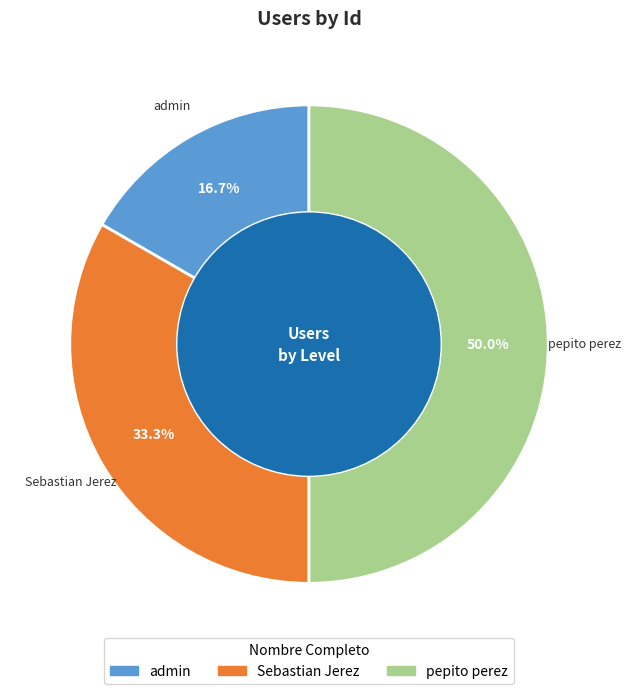

To the nearest percent, what percentage of the pie is admin?

17%